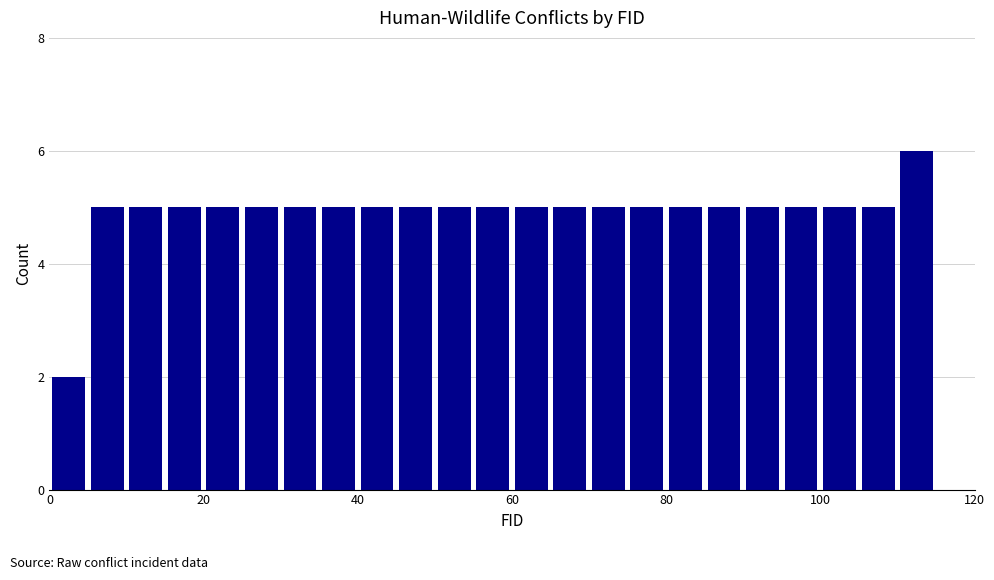

Around what value on the x-axis is the tallest bar? Give the approximate position of its centre, as read against the axis.

112